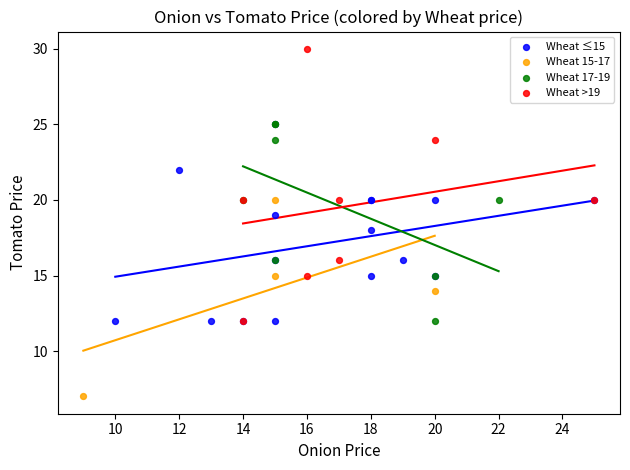

Which series reaches the minimum Y coordinate?

Wheat 15-17